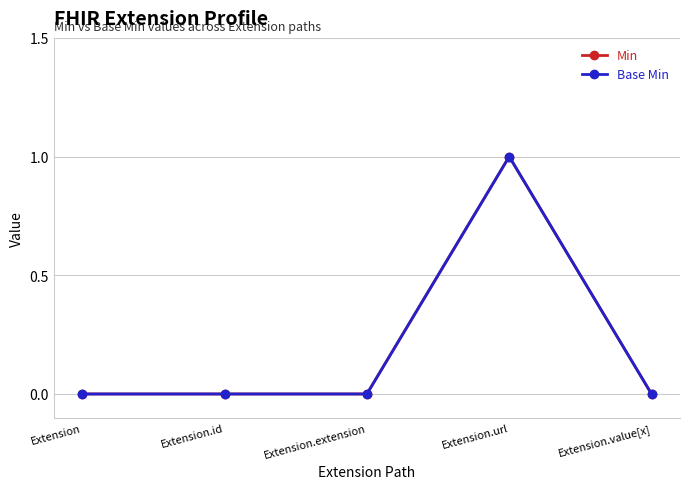

What are all the series names shown in the legend?

Min, Base Min